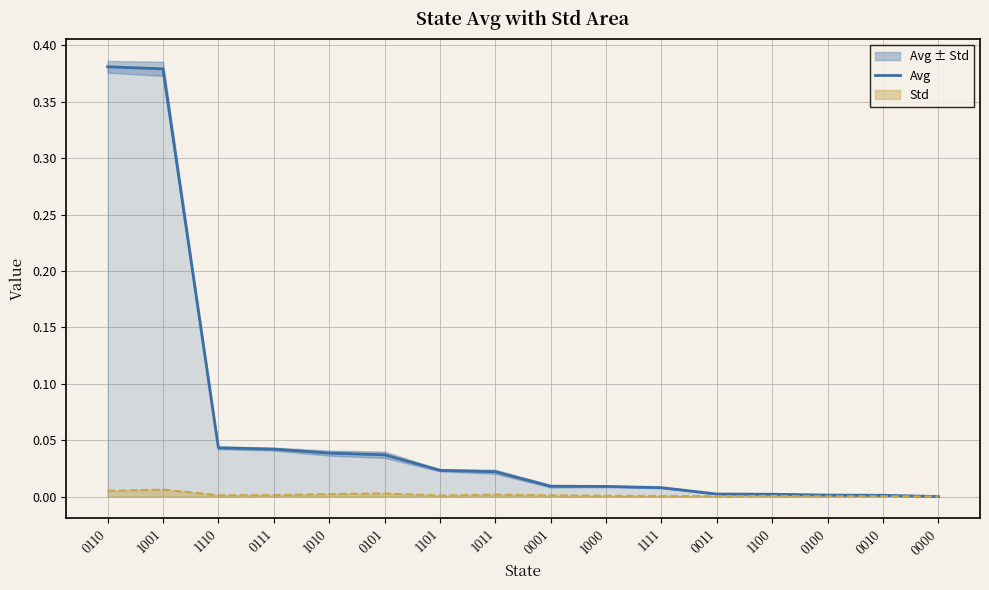

What is the maximum value shown in the chart?

0.4